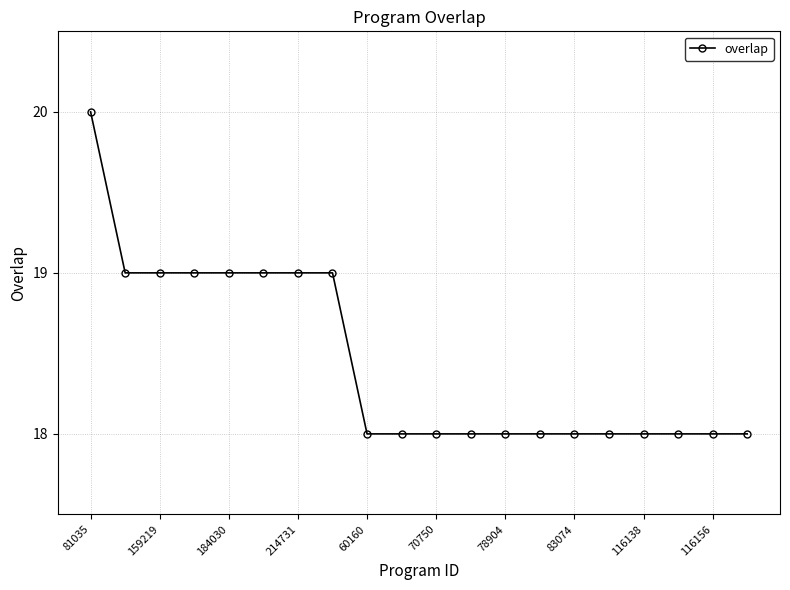

What is the sum of all values?

369